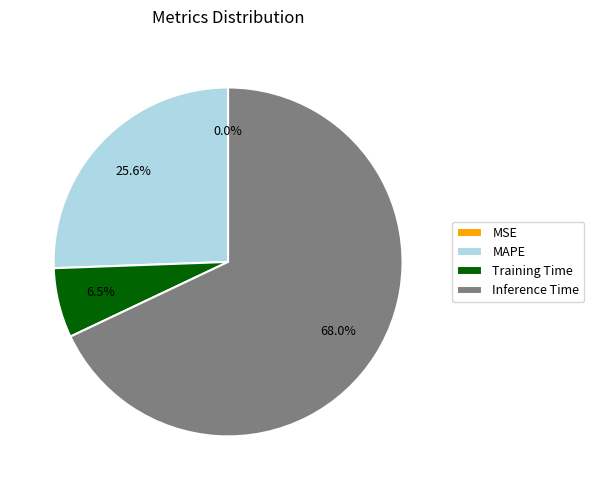

Is the sum of Inference Time and Training Time greater than half?

Yes